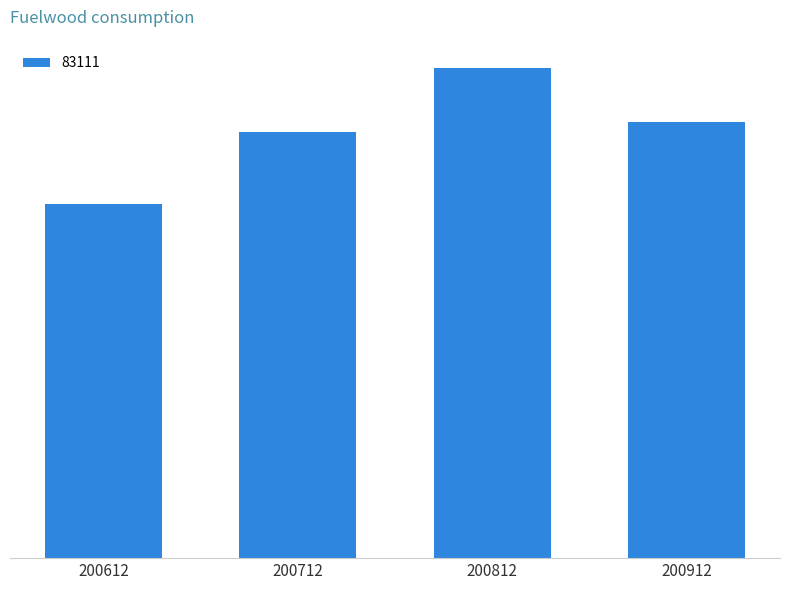

Reading right to left, what are all the values shown in this chart?

6770.8	7605.7	6619.9	5502.3